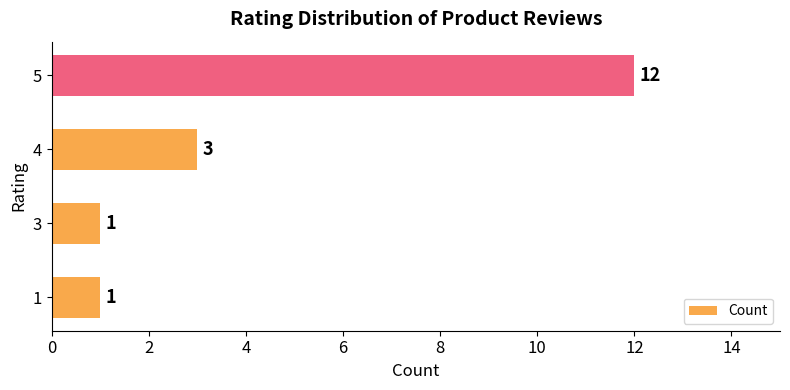

What is the maximum value shown in the chart?

12